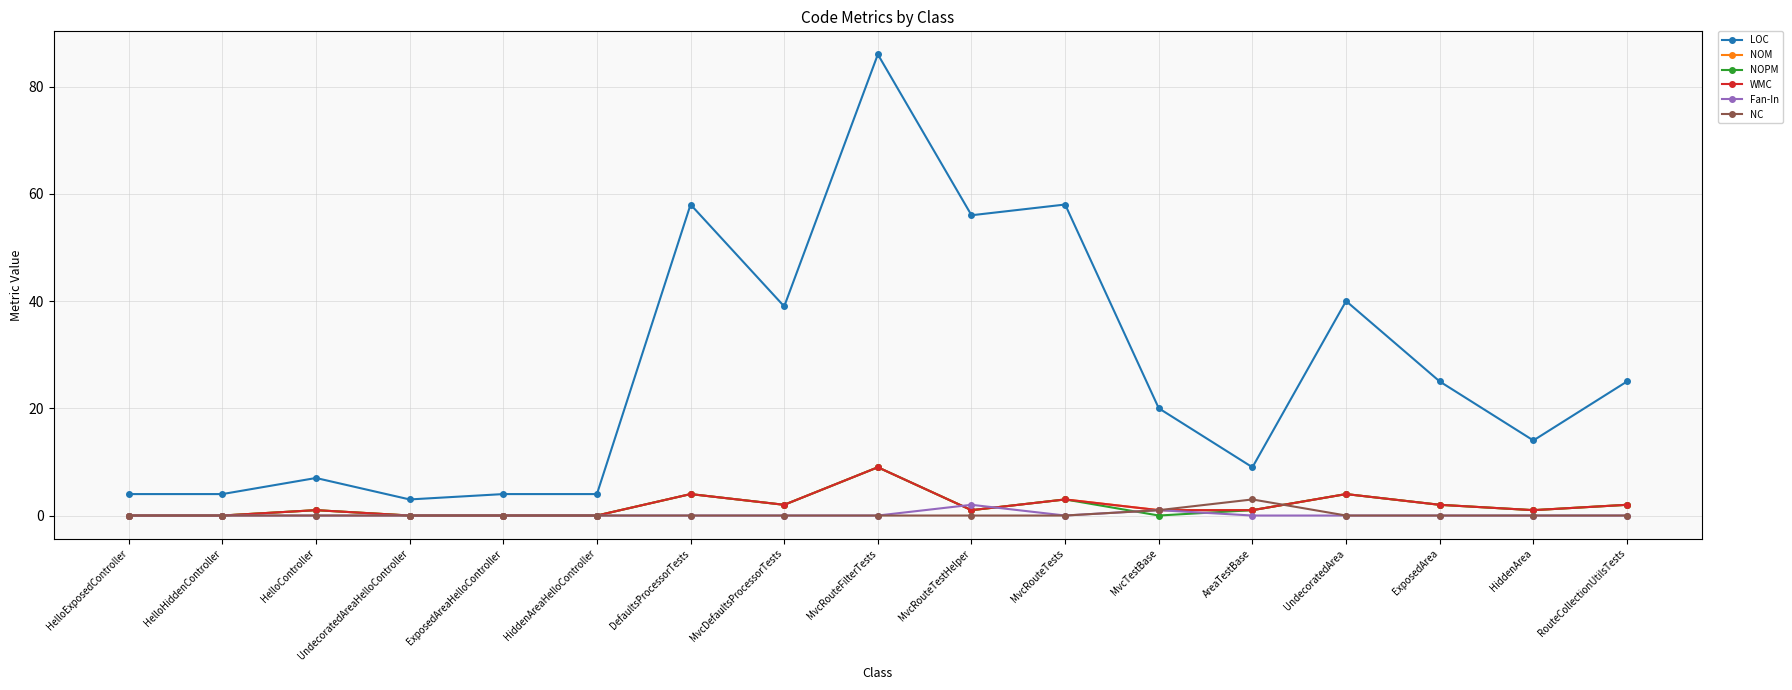

Between MvcDefaultsProcessorTests and MvcRouteTests, which series saw the biggest shift?

LOC